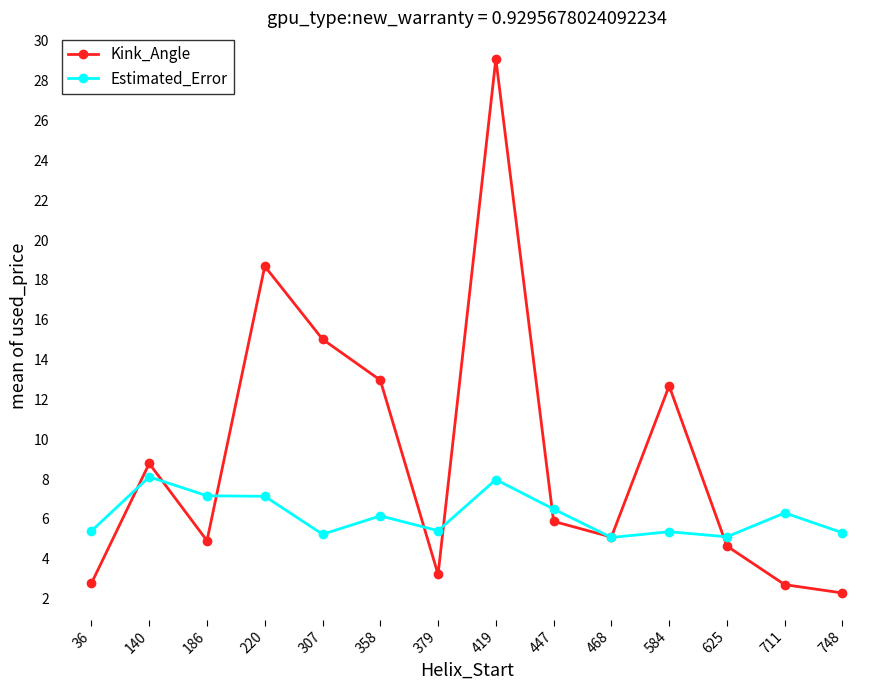

The Estimated_Error series shows 5.1 at 625. True or false?

True